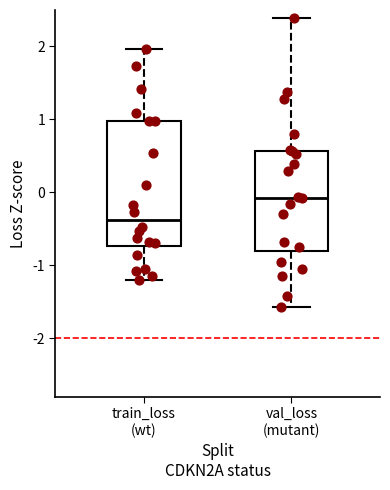

Which box is the tallest, from its lower edge to its upper edge?

train_loss (wt)